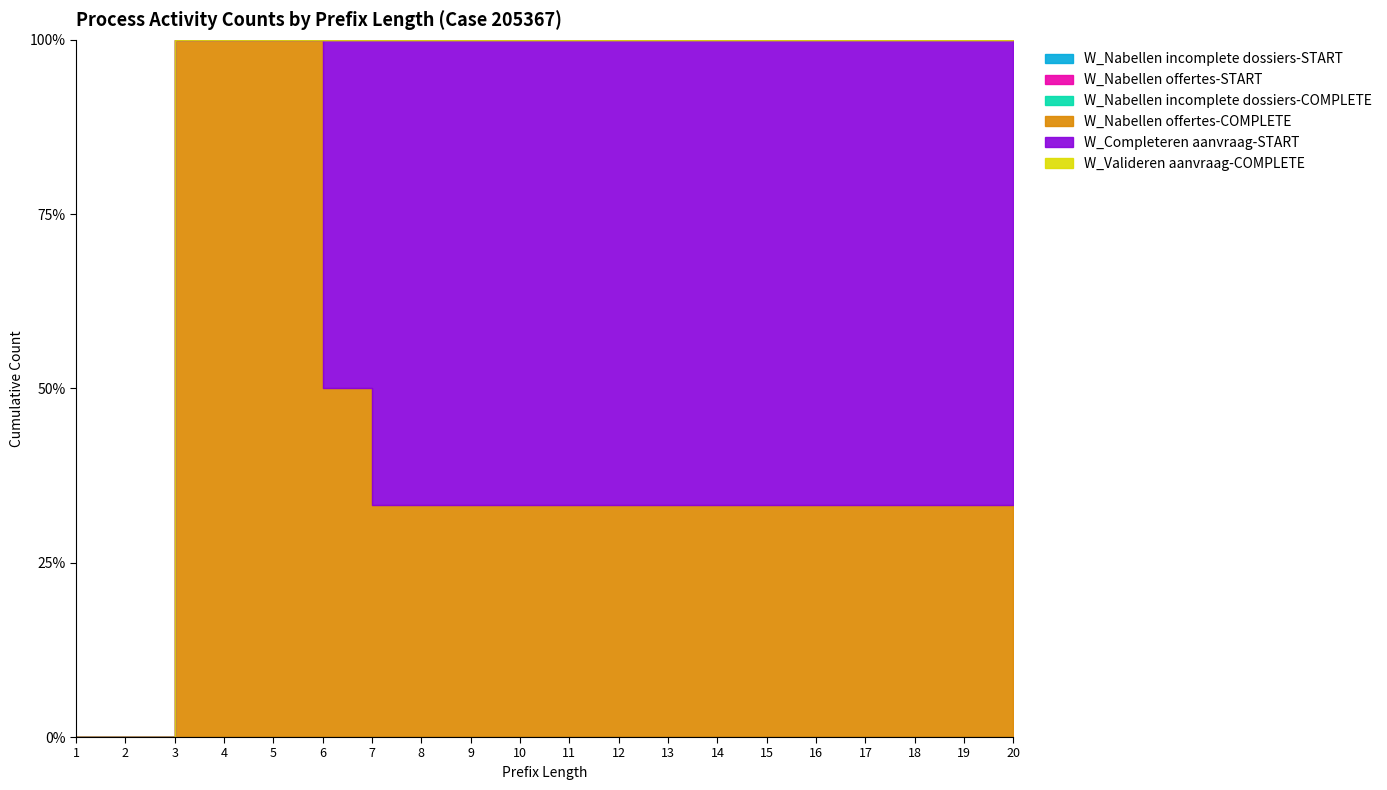

Is the value of W_Nabellen offertes-COMPLETE at 18 greater than the value of W_Valideren aanvraag-COMPLETE at 18?

Yes